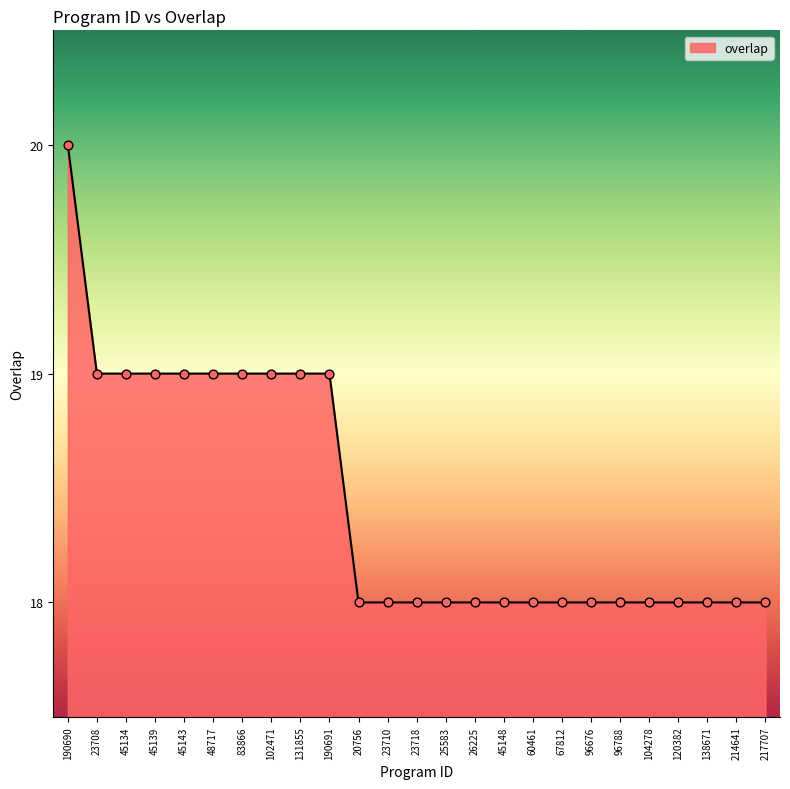

Which has a higher value, 190691 or 23710?

190691